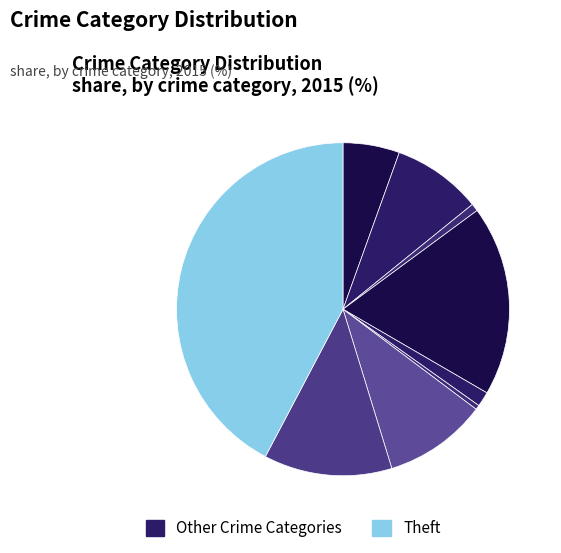

Count the number of slices in the pie.

9